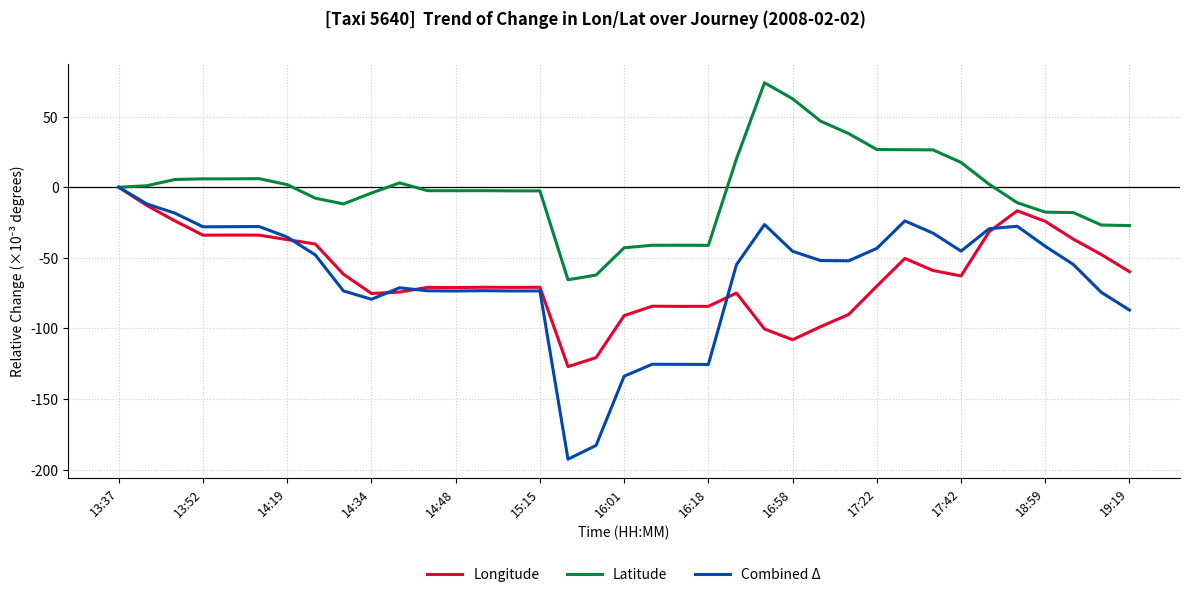

What is the maximum value shown in the chart?

74.0